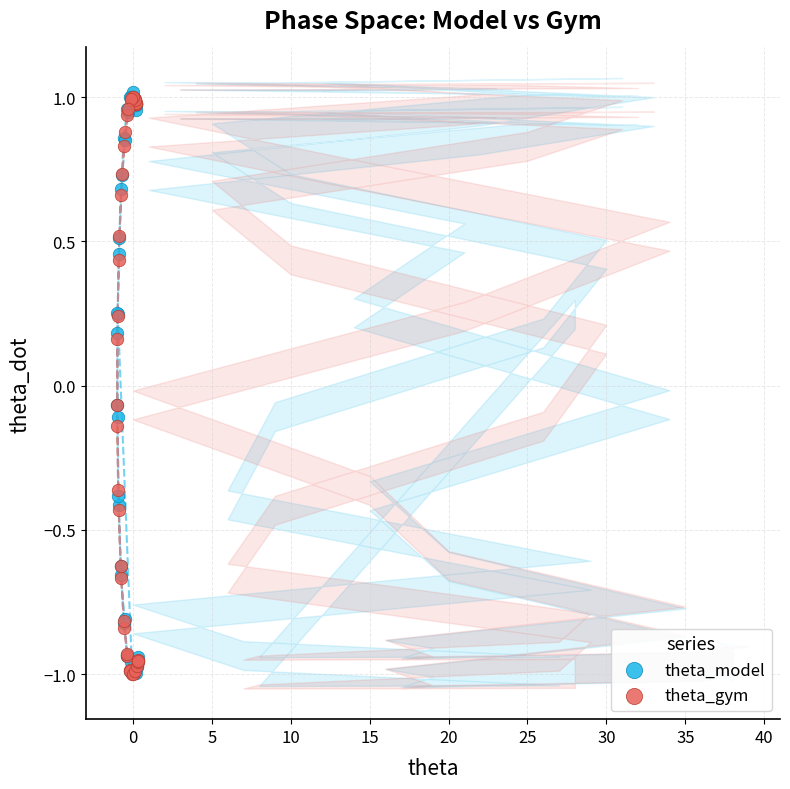

What are all the series names shown in the legend?

theta_model, theta_gym